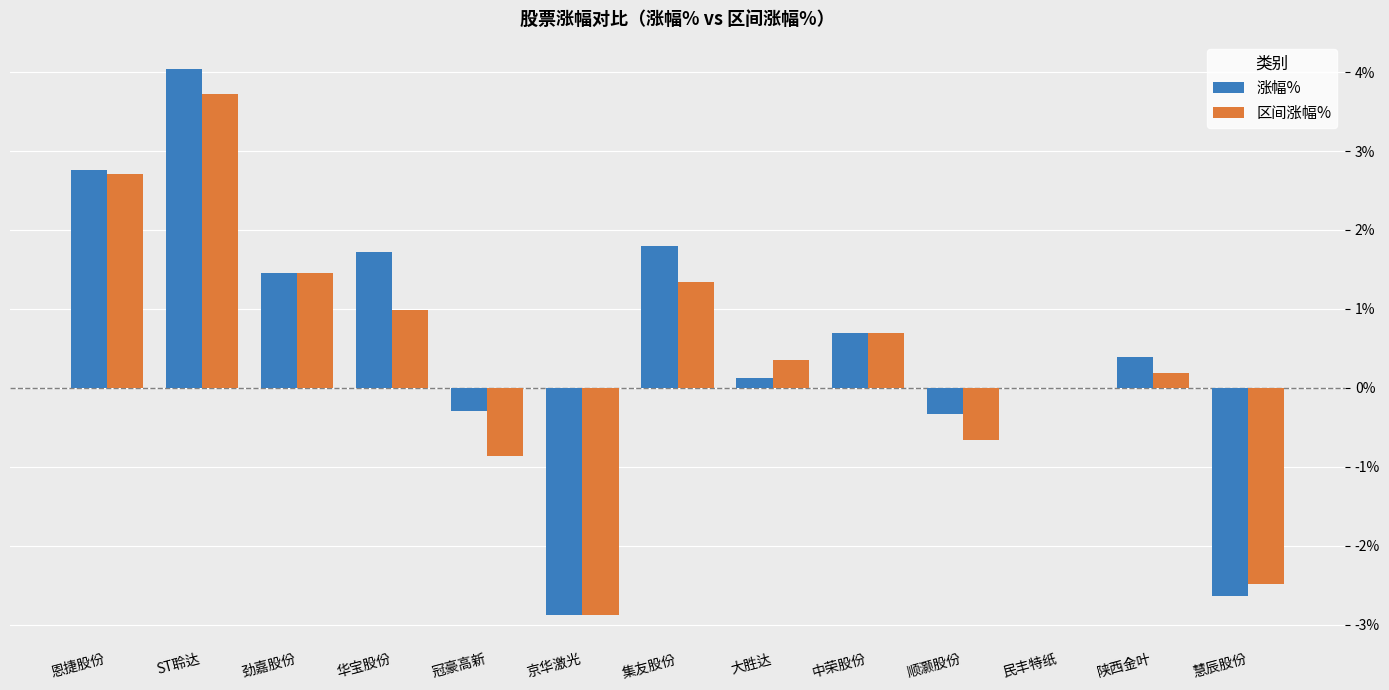

Is it true that 区间涨幅% equals 0.3 at 大胜达?

True